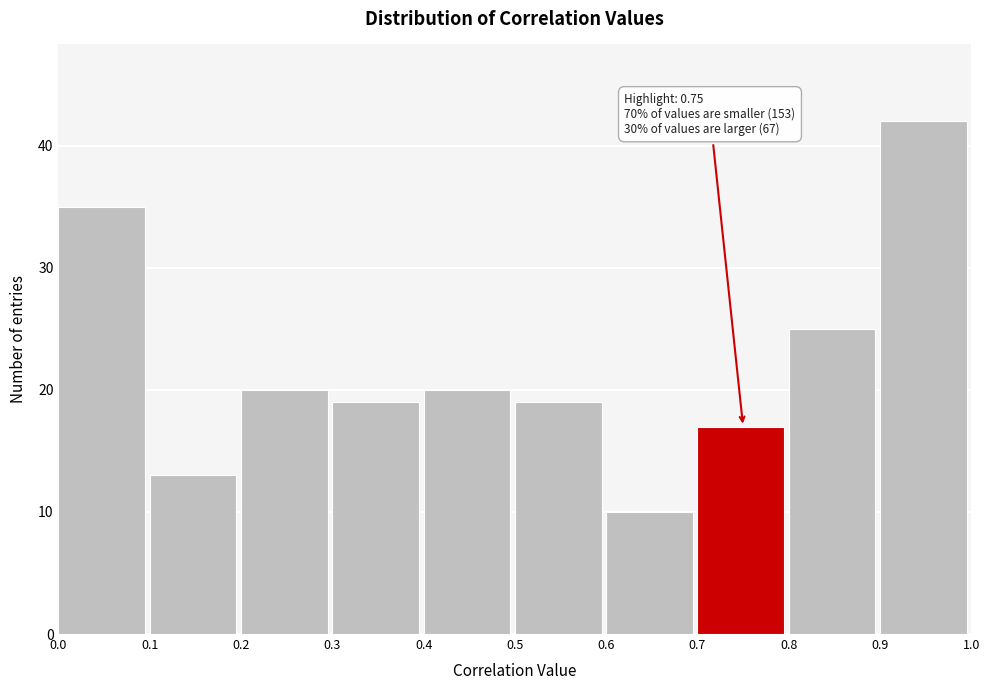

Which range on the x-axis has the tallest bar?

0.9 to 1.0